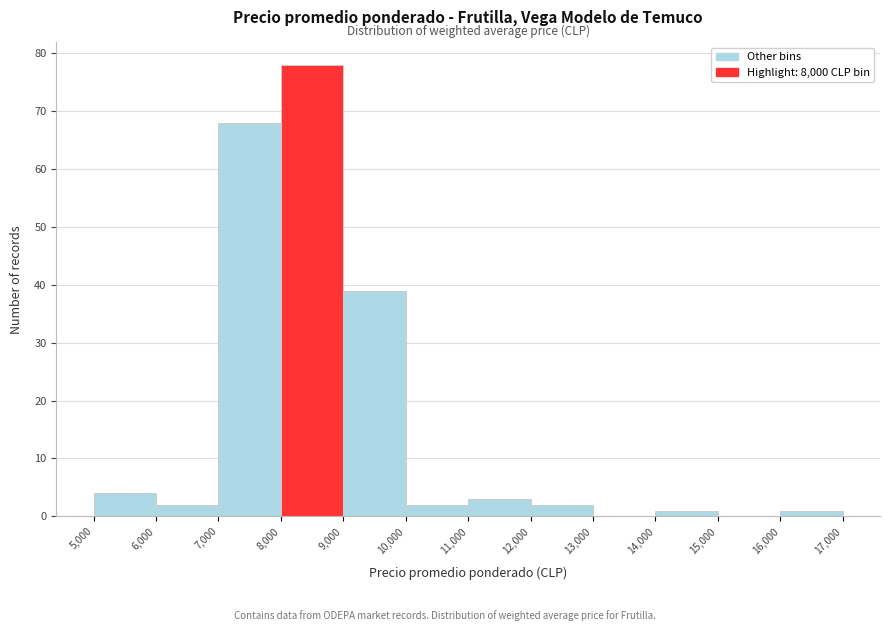

Over which range of the x-axis is the bar tallest?

8,000 to 9,000